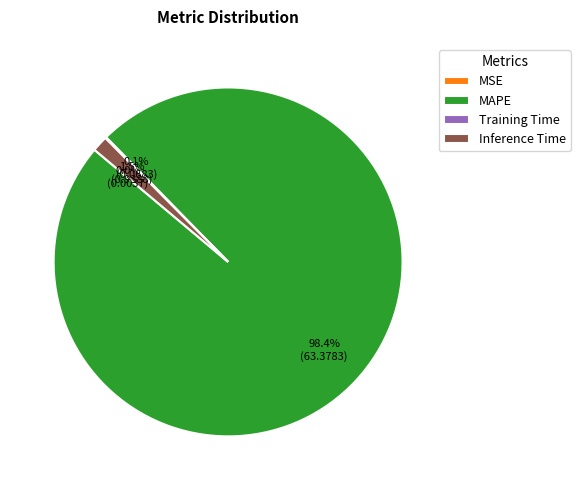

Which slice is the largest?

MAPE